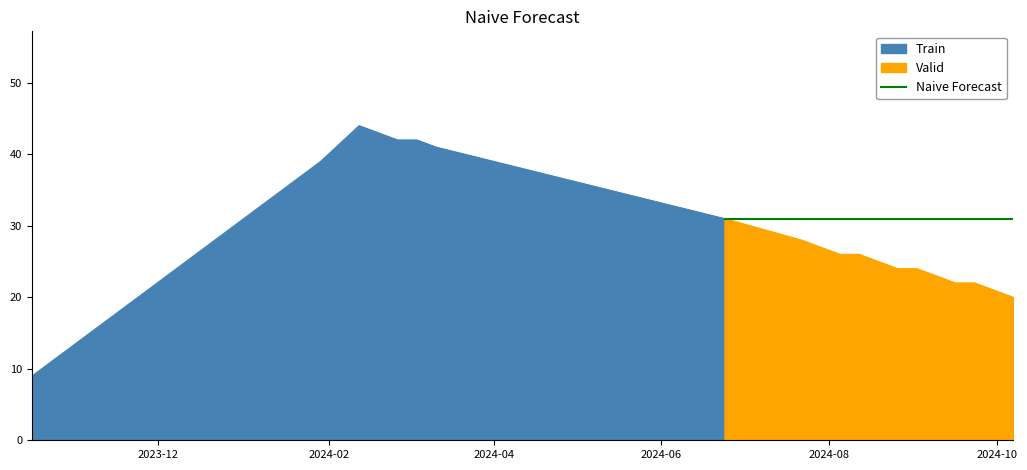

How many values are below 26?

12